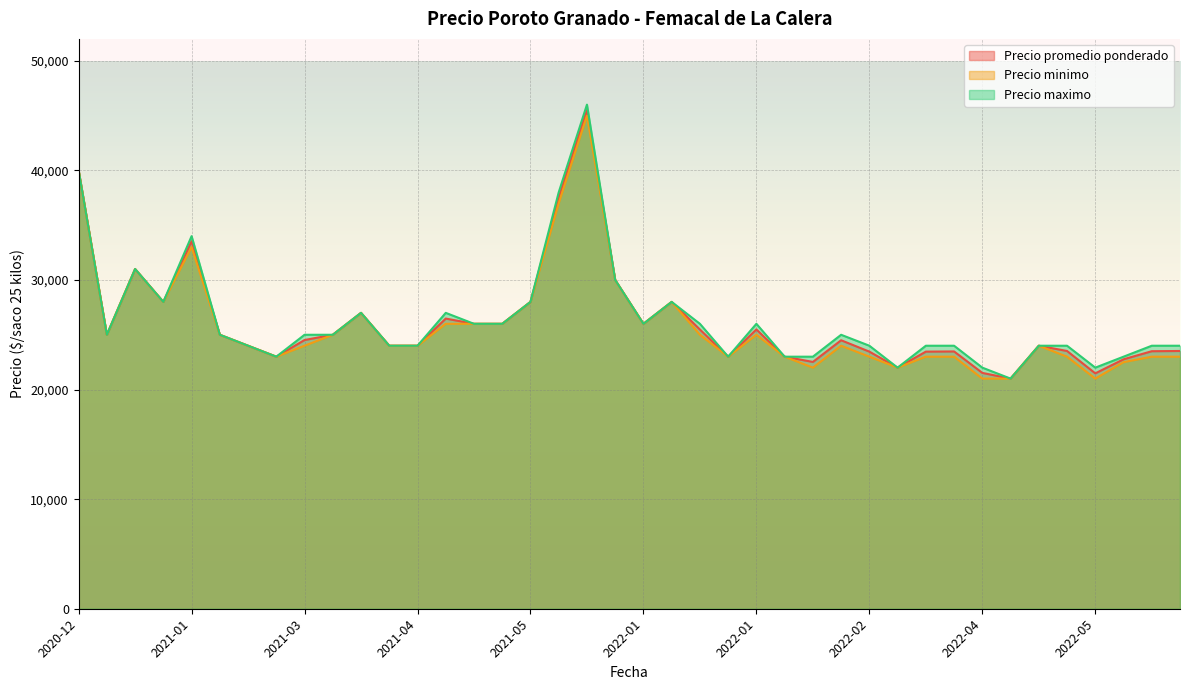

True or false: Precio promedio ponderado and Precio minimo cross at least once.

False